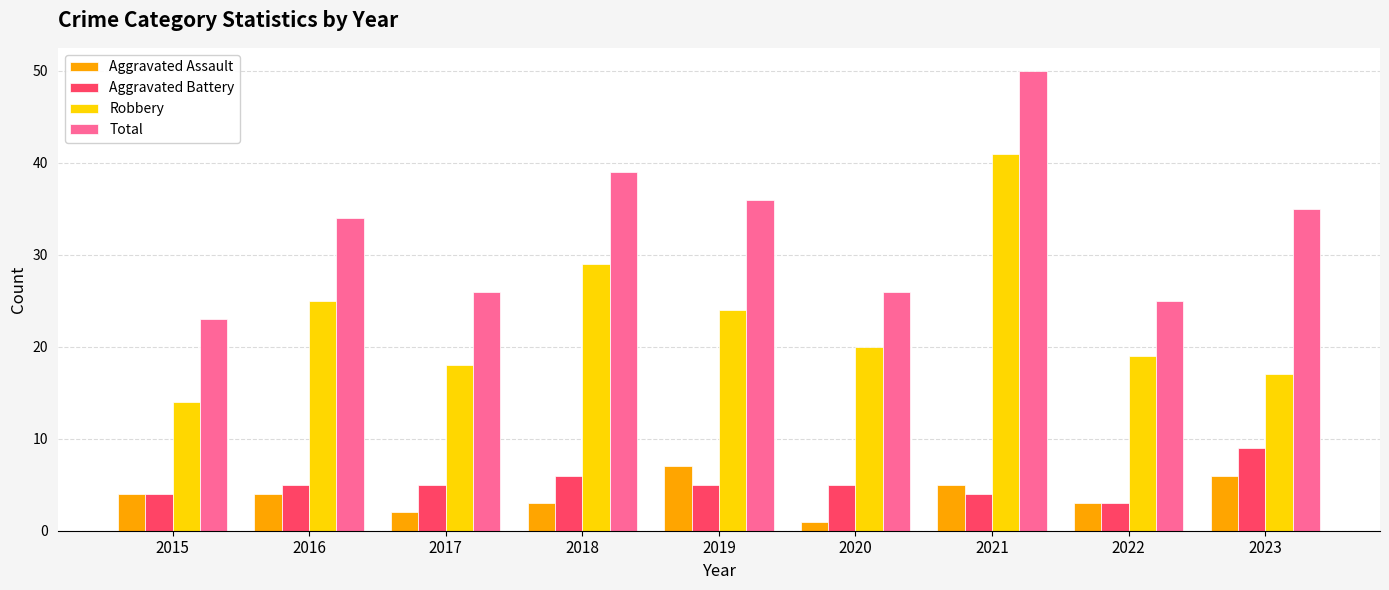

How many bars are there in total?

36